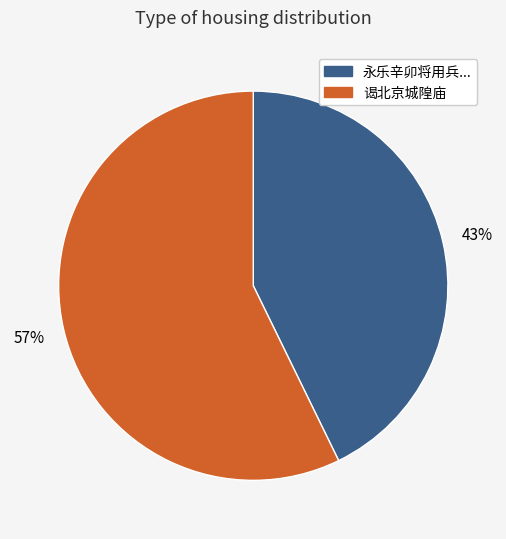

To the nearest percent, what is the difference between the largest and smallest slice percentages?

14%